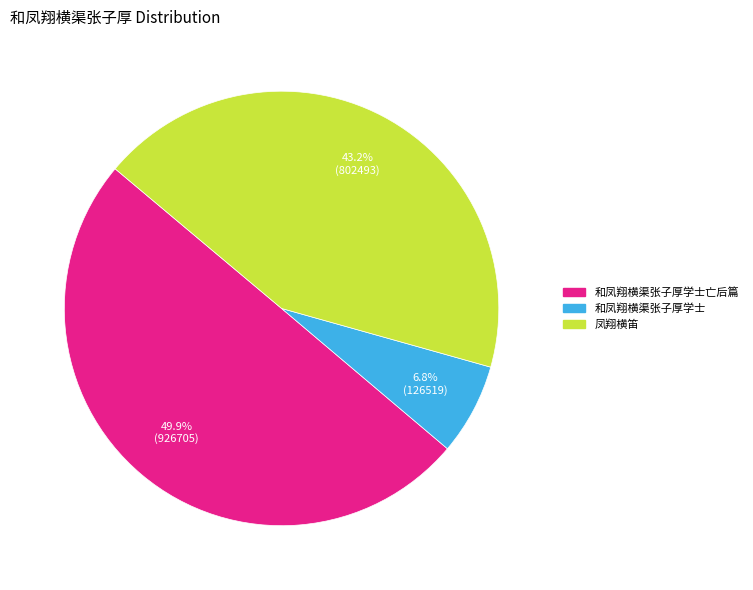

Count the number of slices in the pie.

3